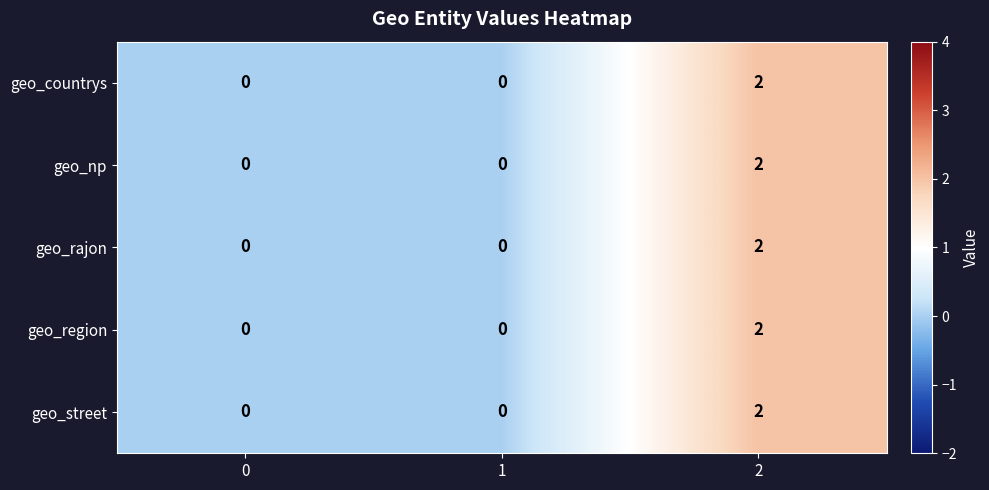

Reading left to right, list all the values displayed in this chart.

geo_countrys: 0	0	2
geo_np: 0	0	2
geo_rajon: 0	0	2
geo_region: 0	0	2
geo_street: 0	0	2